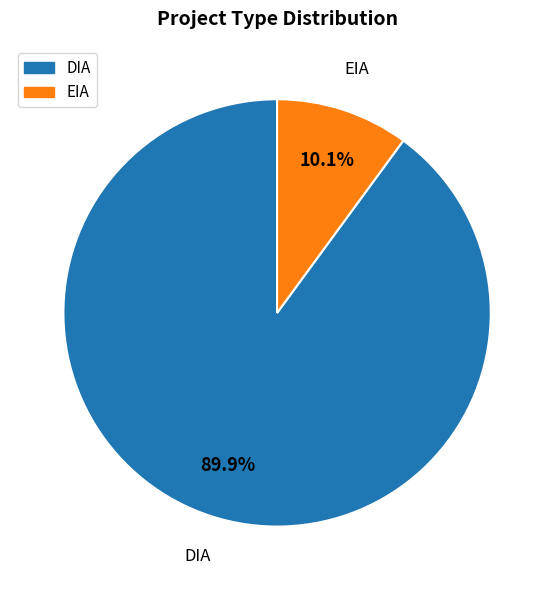

What is the largest slice in the pie chart?

DIA